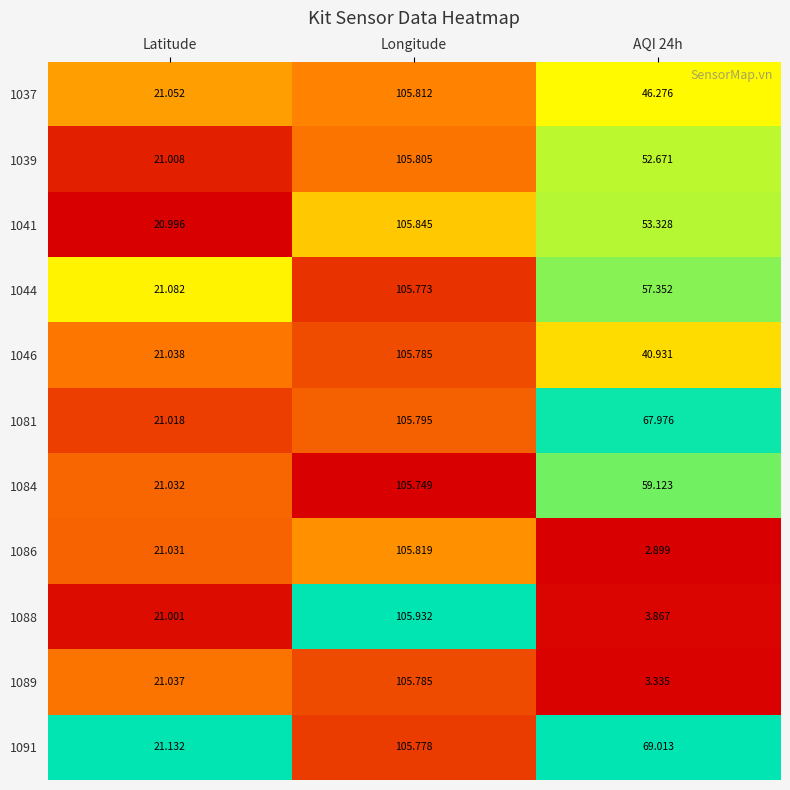

Which category has the highest value in the 1091 series?

Longitude